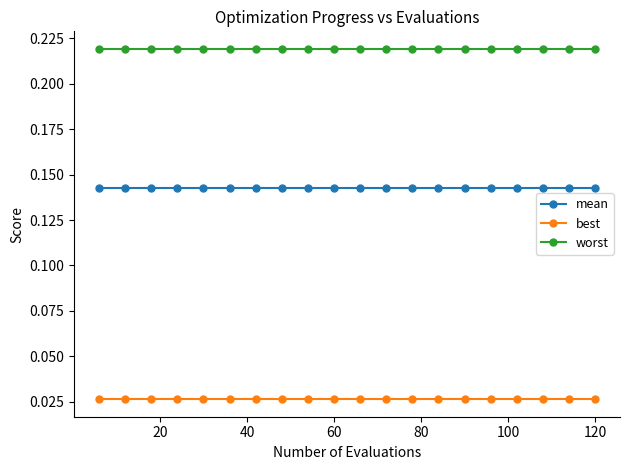

Rank the series by their maximum value, from lowest to highest.

best, mean, worst